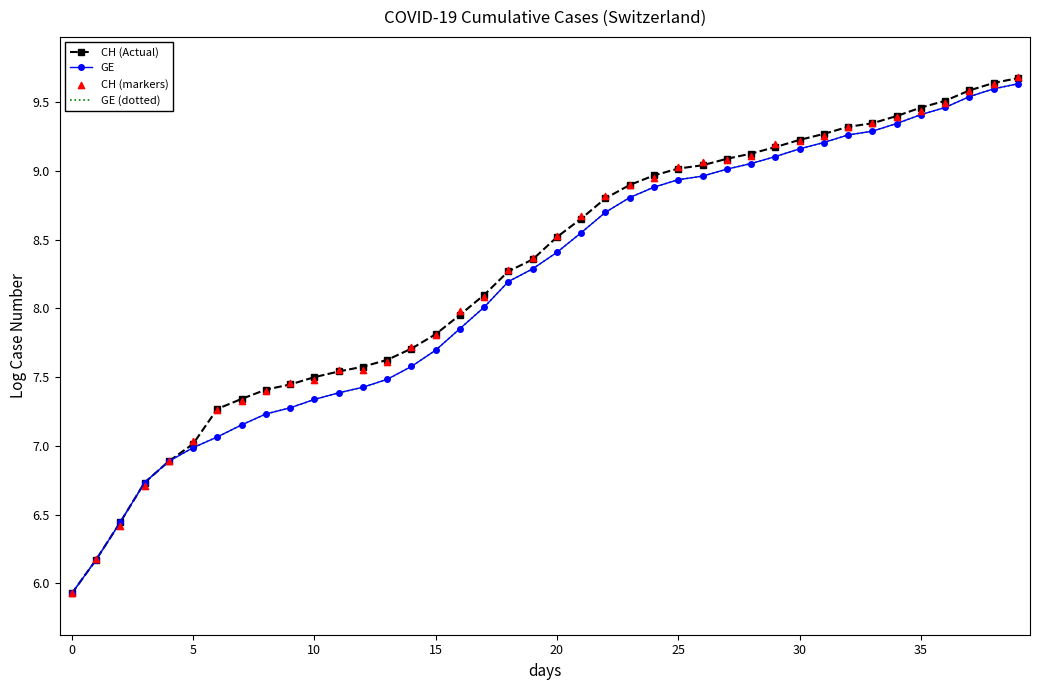

What are all the series names shown in the legend?

CH (Actual), GE, GE (dotted), CH (markers)